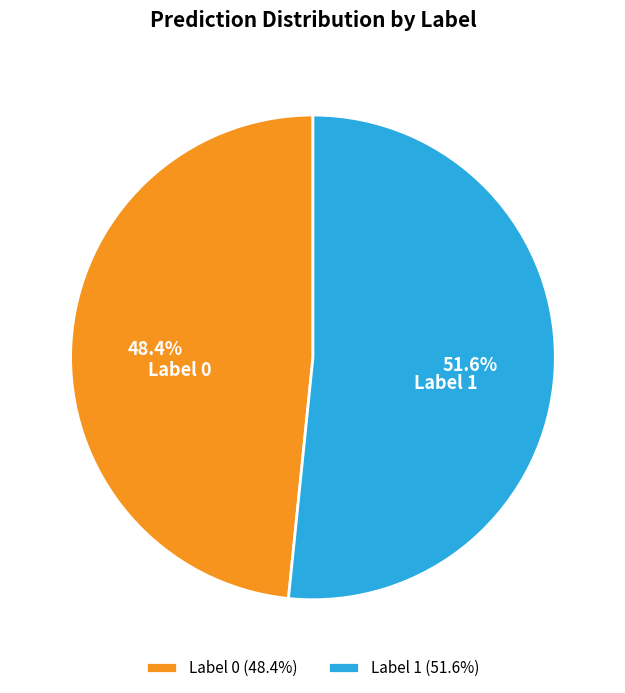

Which slice is the smallest?

Label 0